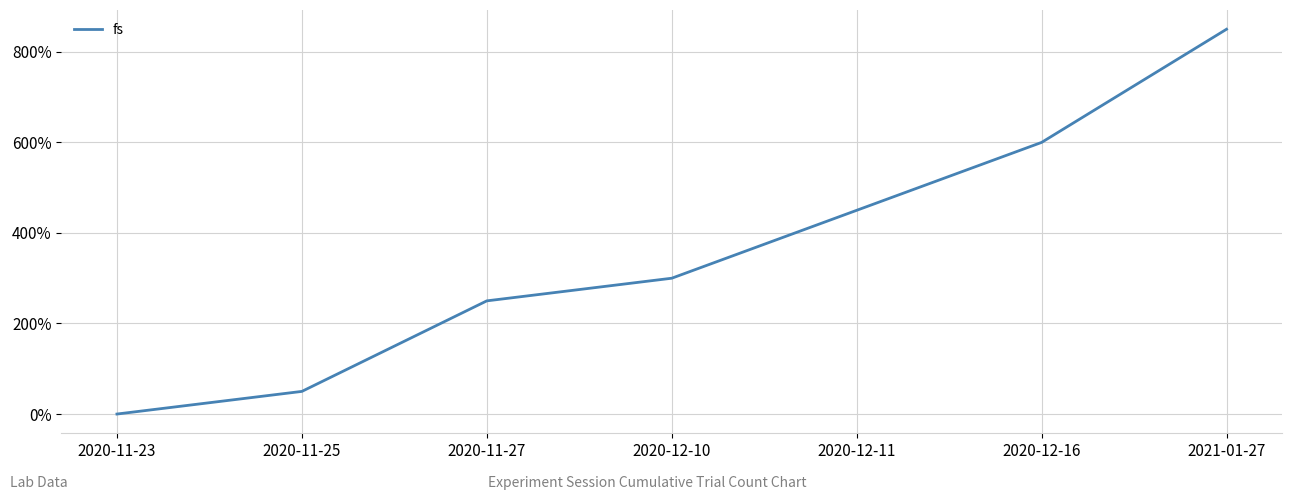

Reading right to left, extract all data points from this chart.

850	600	450	300	250	50	0